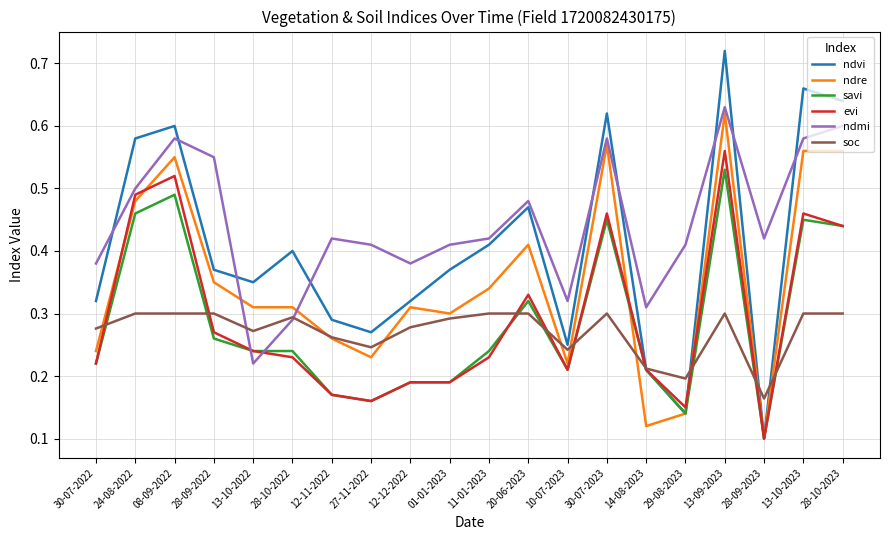

What position from the left is 12-11-2022?

7